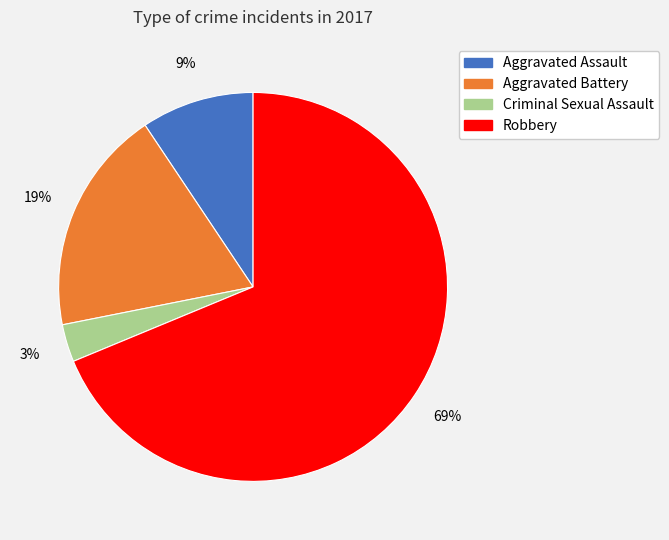

Is it true that Aggravated Assault is 1% of the pie?

False